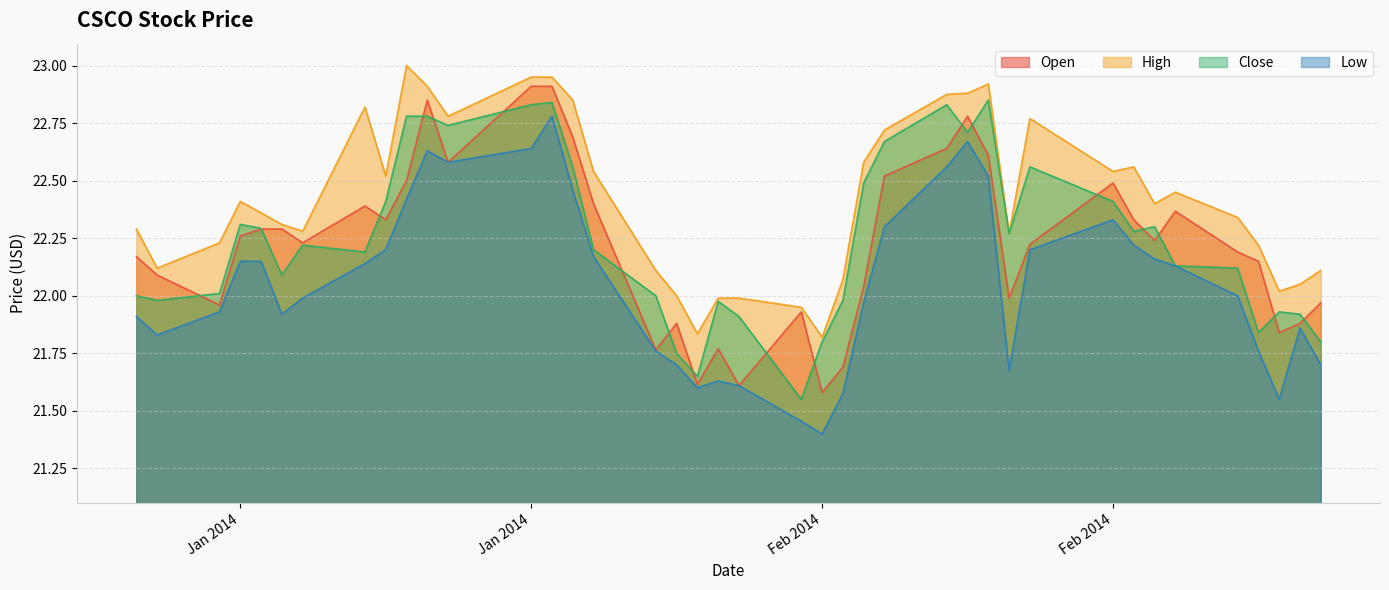

Between 2/24/2014 and 1/23/2014, which is larger?

1/23/2014